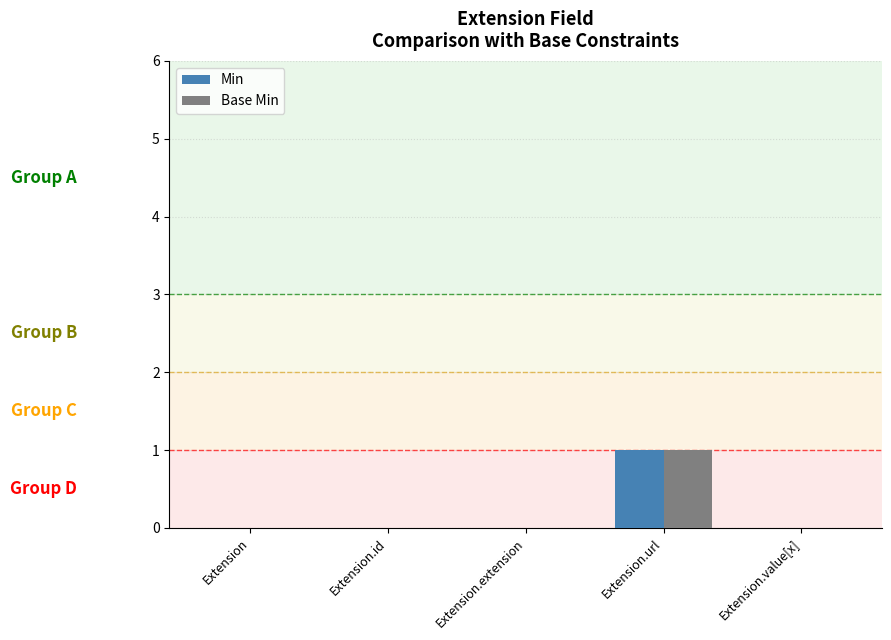

Which category has the highest value in the Min series?

Extension.url